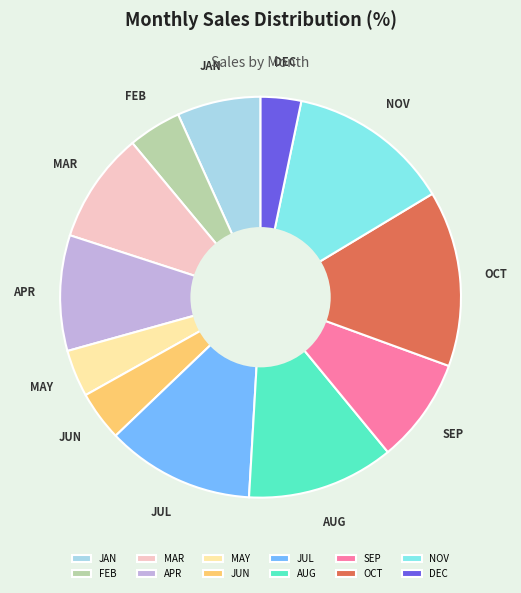

Which slice is the largest?

OCT